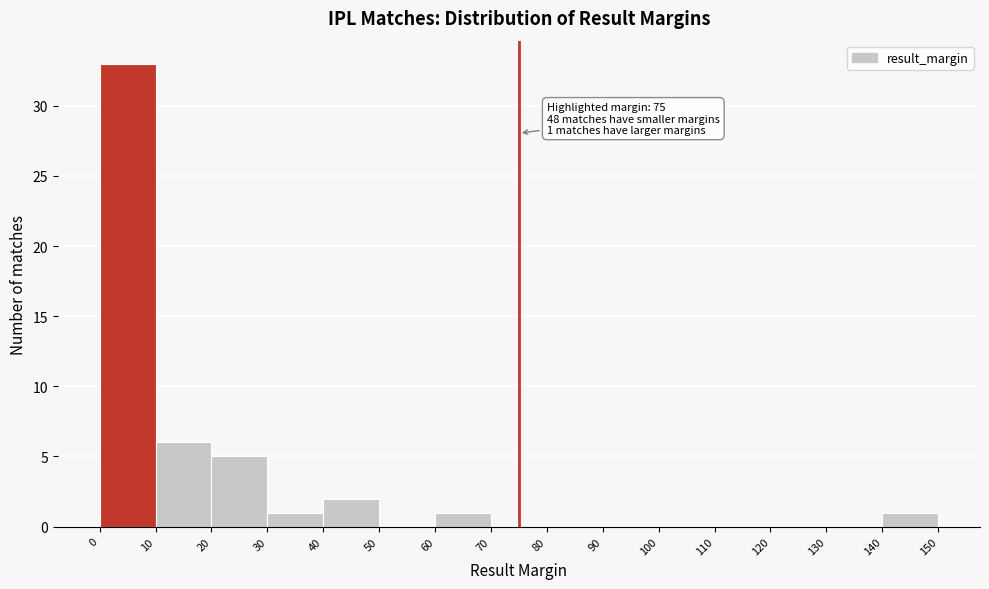

Which range on the x-axis has the tallest bar?

0 to 10